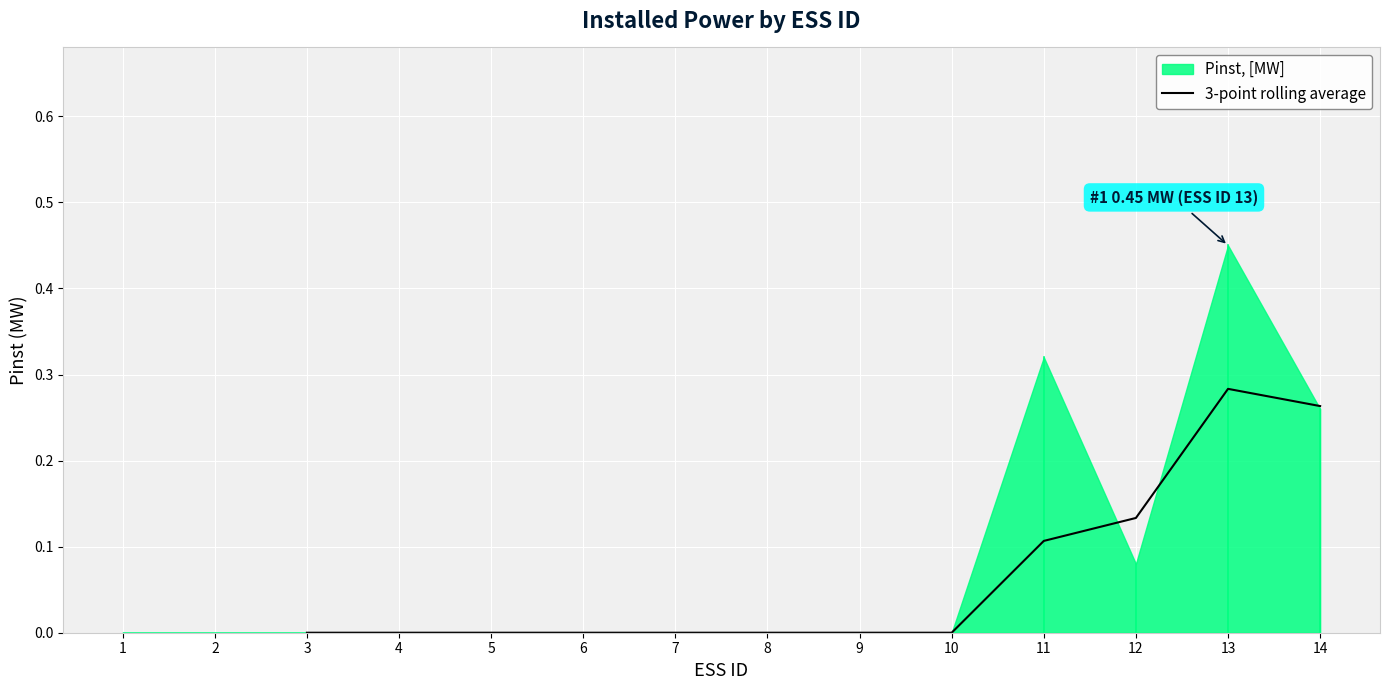

What is the change in value from 9 to 14?

+0.3